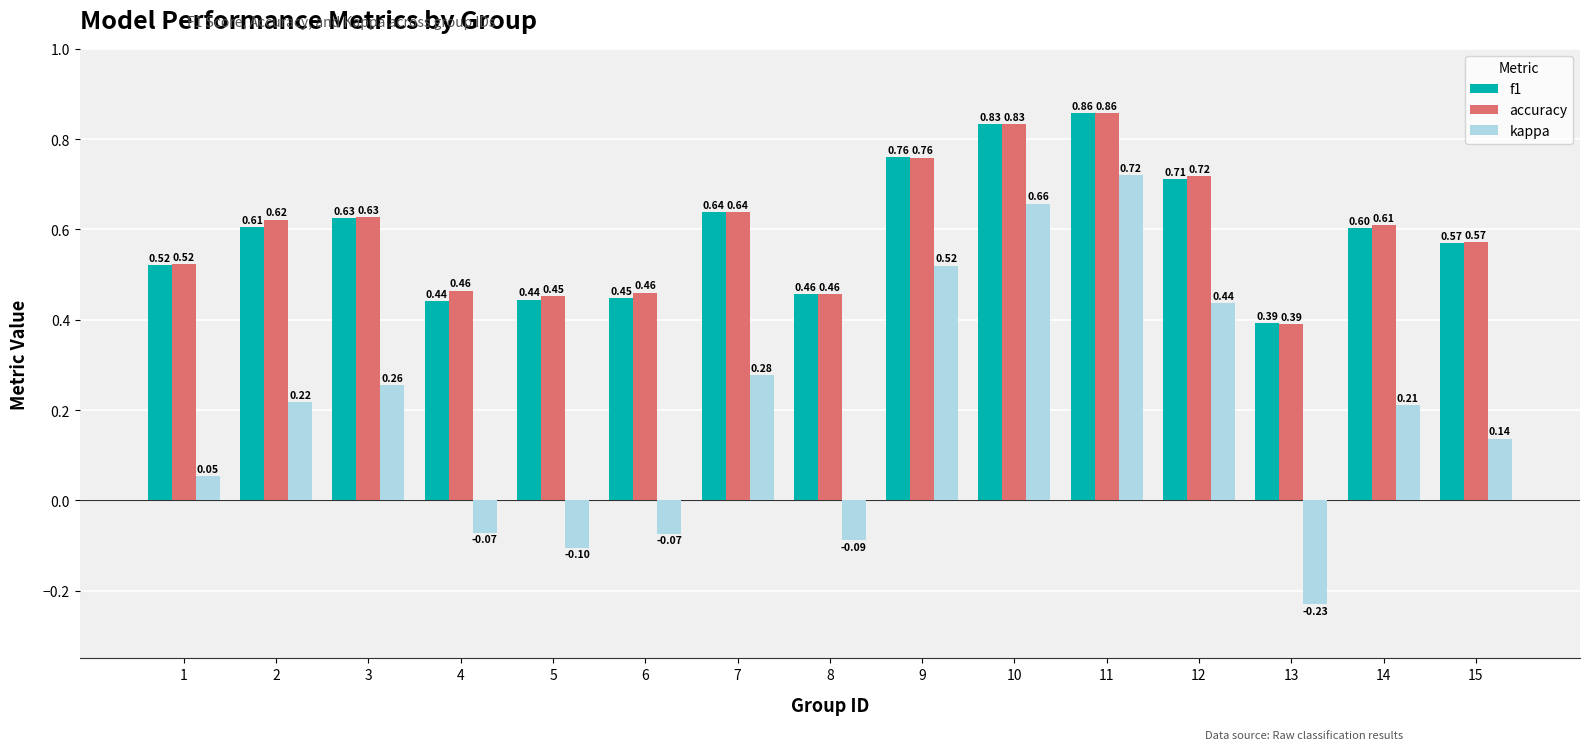

Which series has the largest range (max minus min)?

kappa